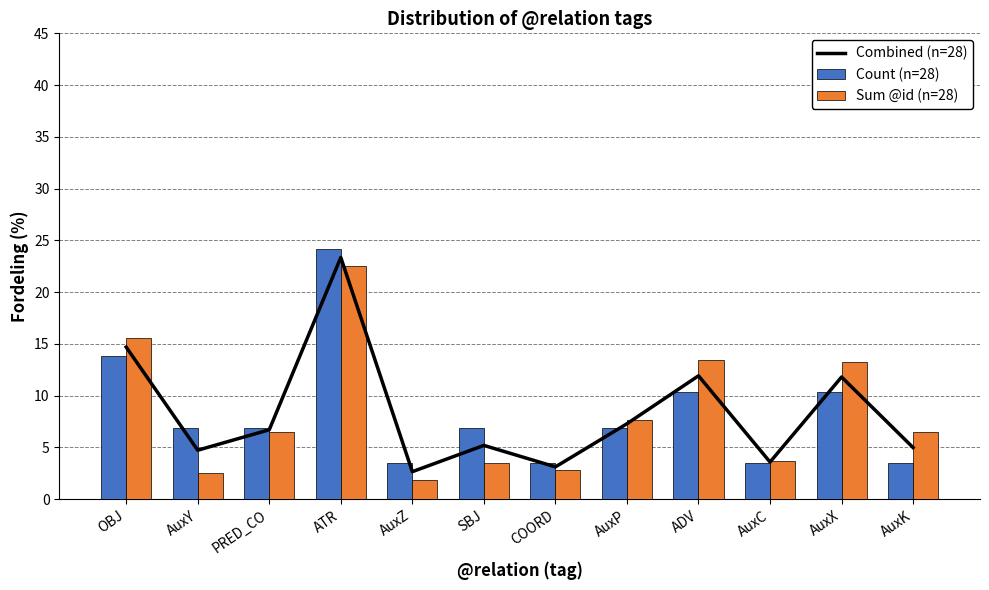

What is the sum of the Sum @id (n=28) values at COORD and AuxZ?

4.7